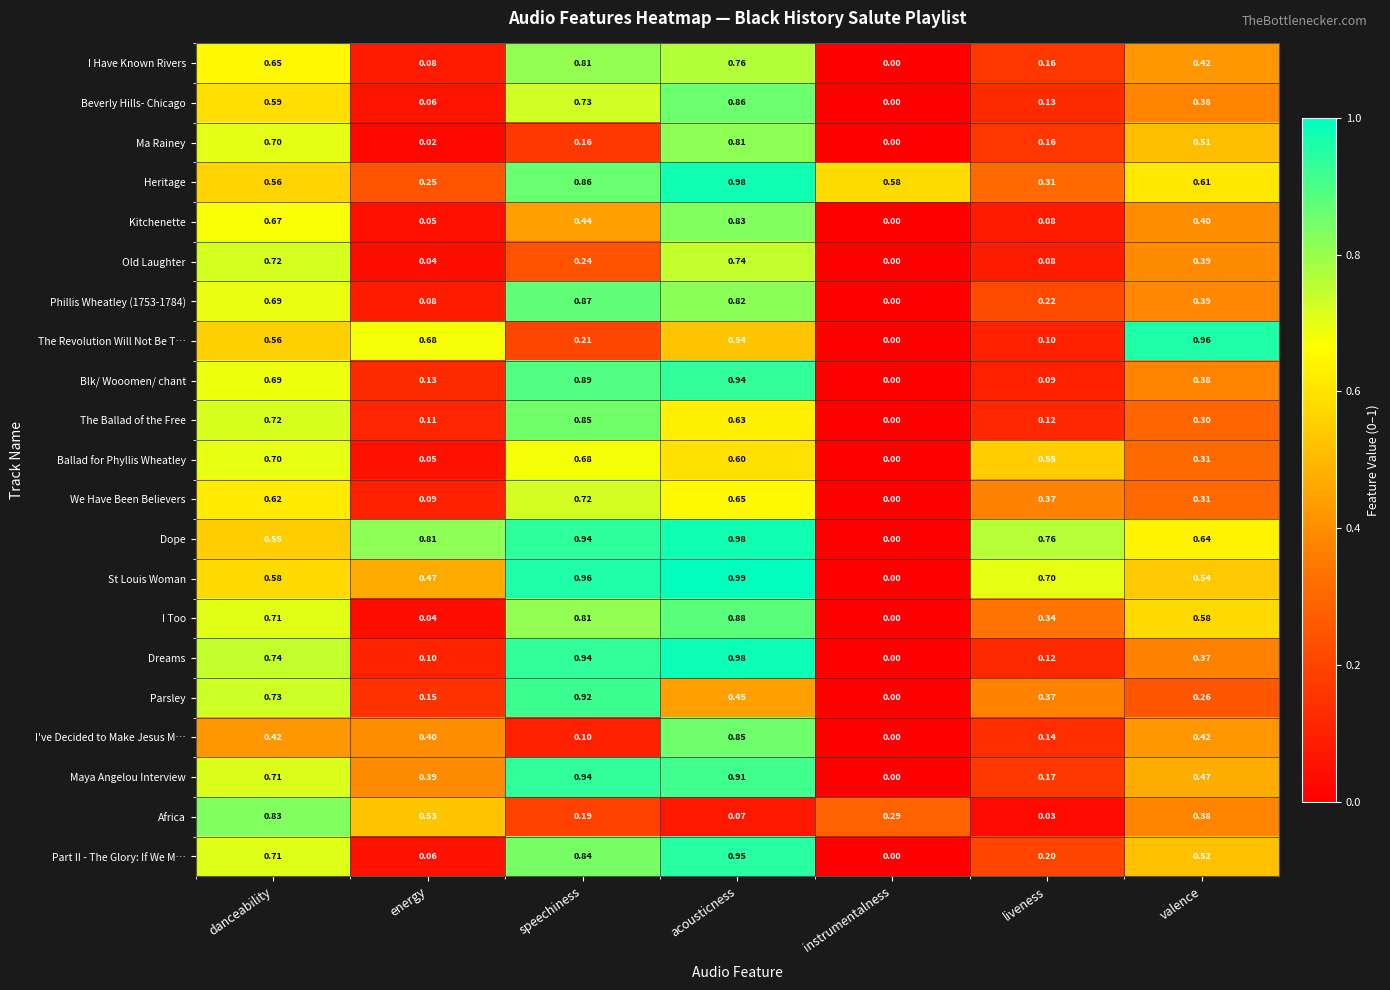

Rank the categories by I Too value from lowest to highest.

instrumentalness, energy, liveness, valence, danceability, speechiness, acousticness